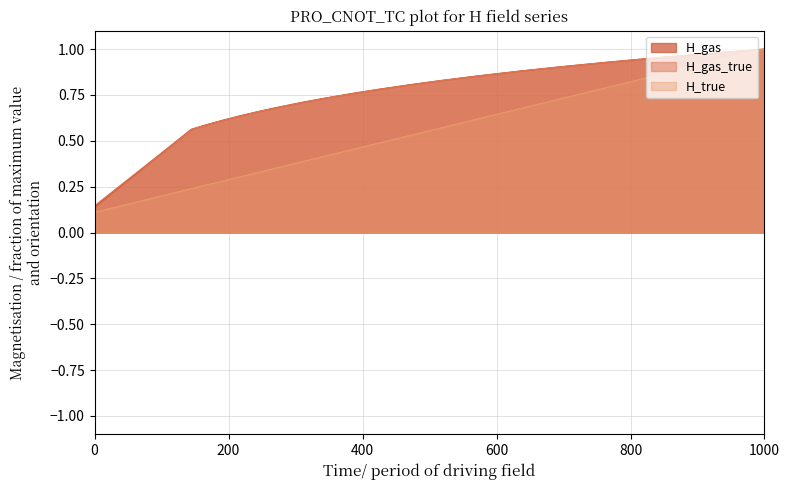

True or false: H_true has a value of 1.0 at 1000.

True